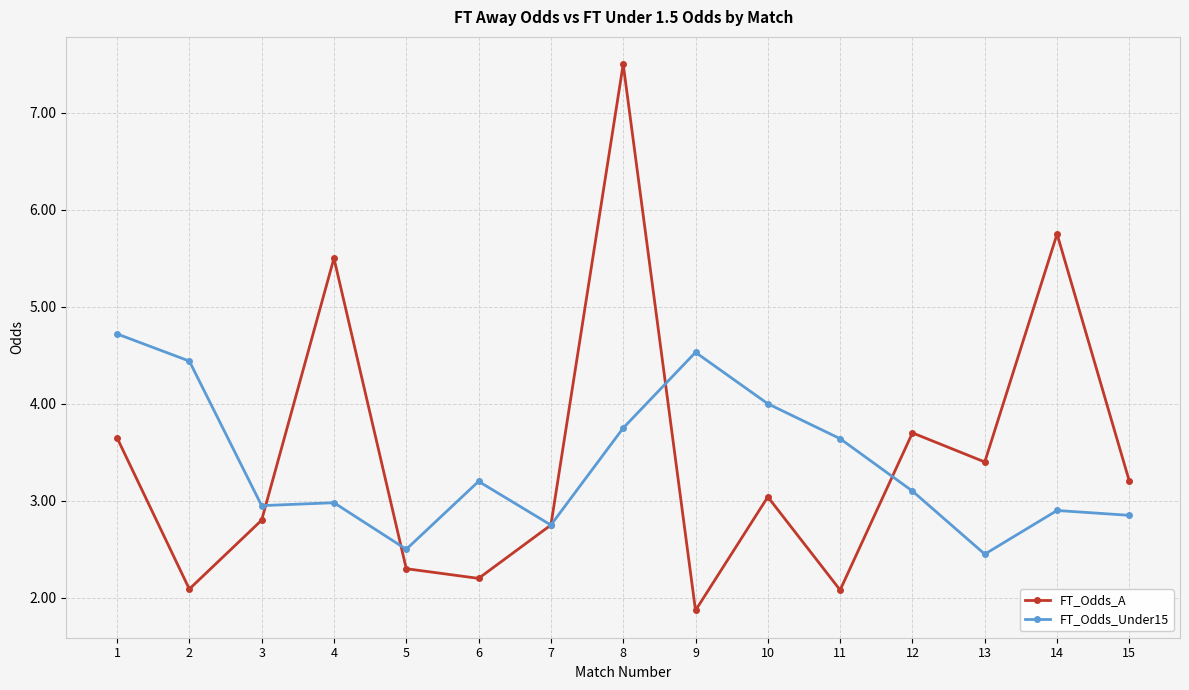

Which series ends up on top after the final intersection of FT_Odds_A and FT_Odds_Under15?

FT_Odds_A